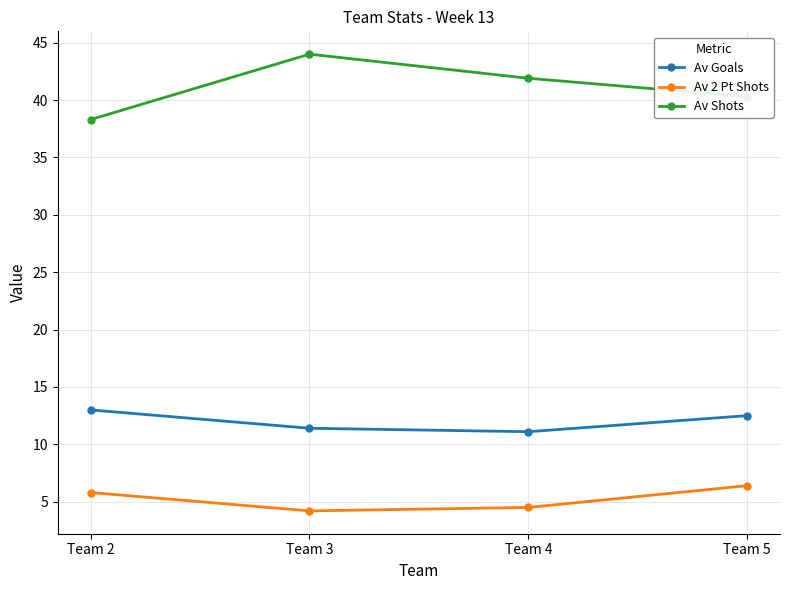

What is the sum of the Av Goals values at Team 2 and Team 4?

24.1